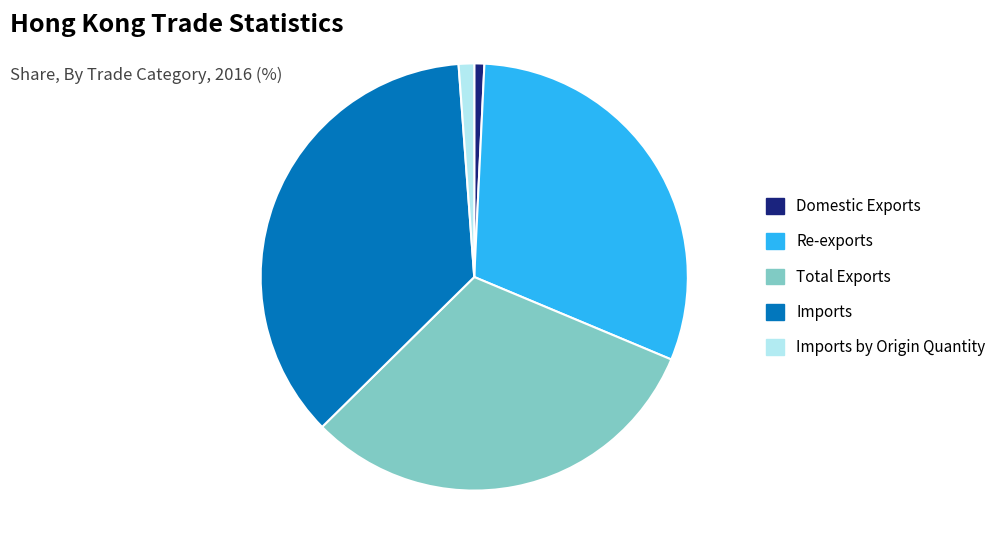

Does any single category account for the majority?

No